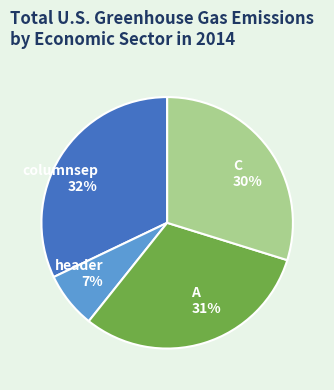

Which has a higher value, columnsep or C?

columnsep